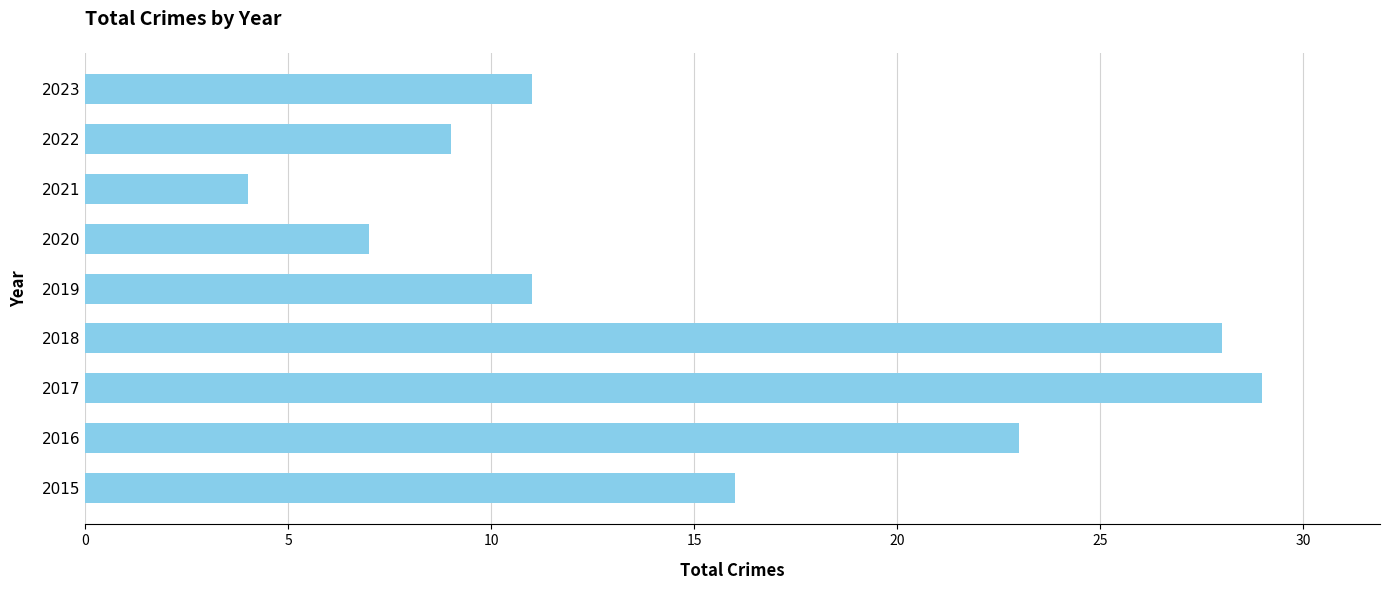

The value at 2021 is 2. True or false?

False